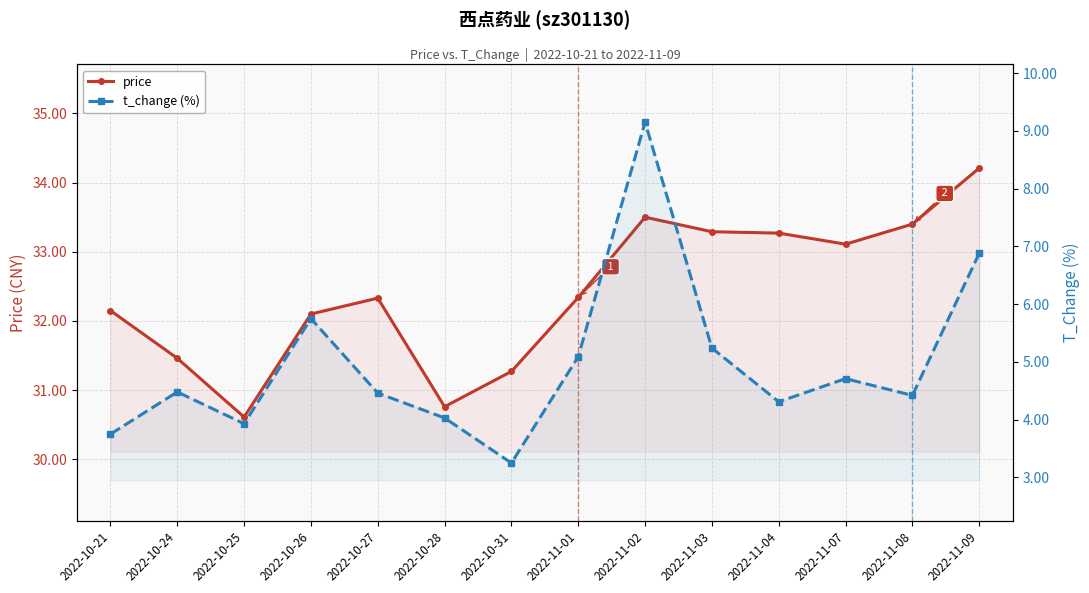

True or false: price and t_change (%) cross at least once.

False